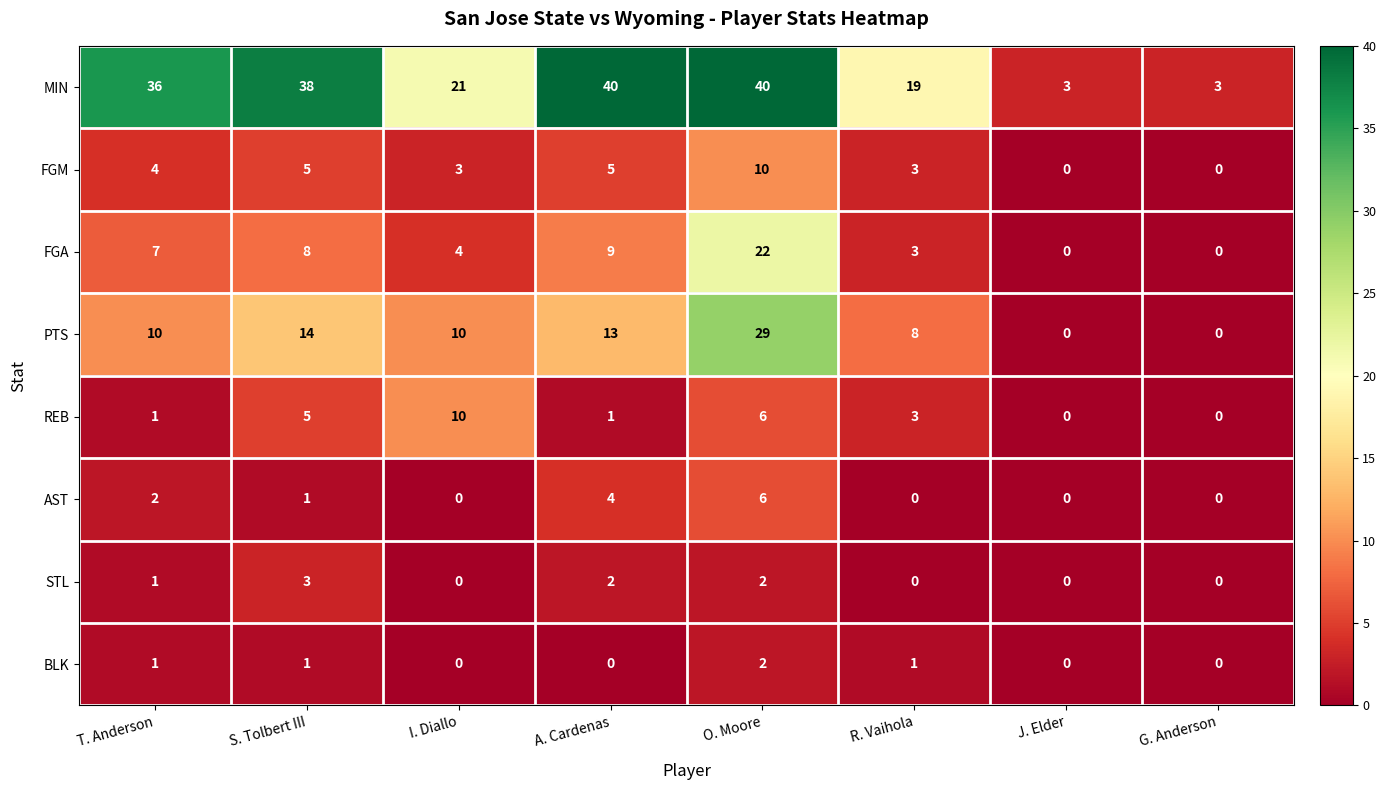

At which category is the sum across all series the highest?

O. Moore